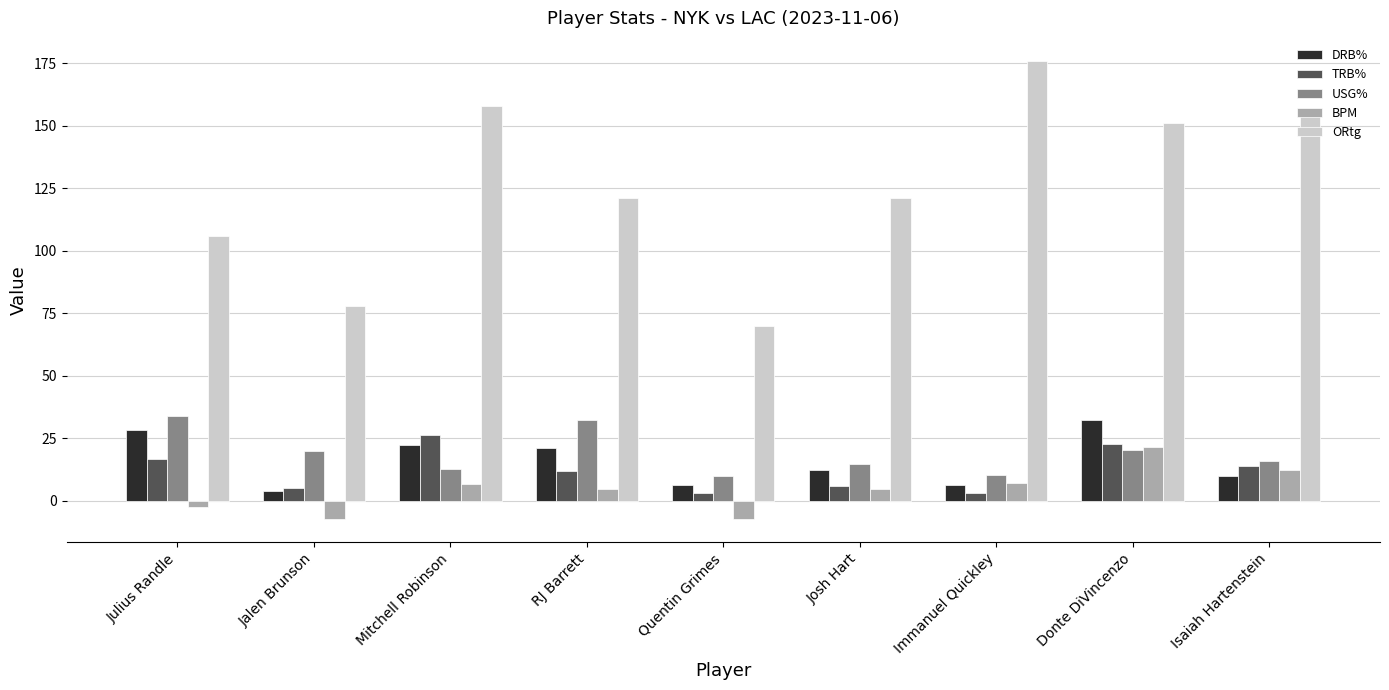

At how many categories does at least one series exceed 7?

9